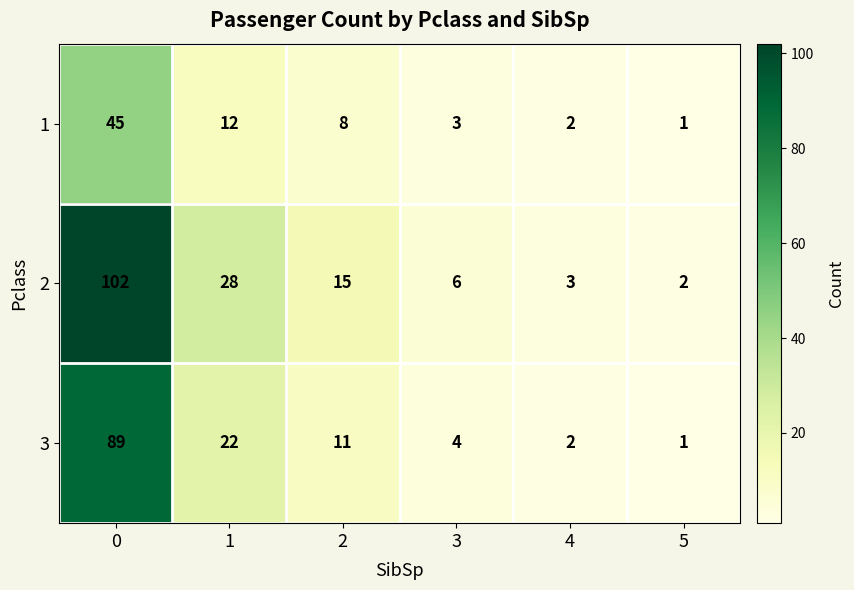

Reading left to right, what are all the values shown in this chart?

1: 0=45	1=12	2=8	3=3	4=2	5=1
2: 0=102	1=28	2=15	3=6	4=3	5=2
3: 0=89	1=22	2=11	3=4	4=2	5=1